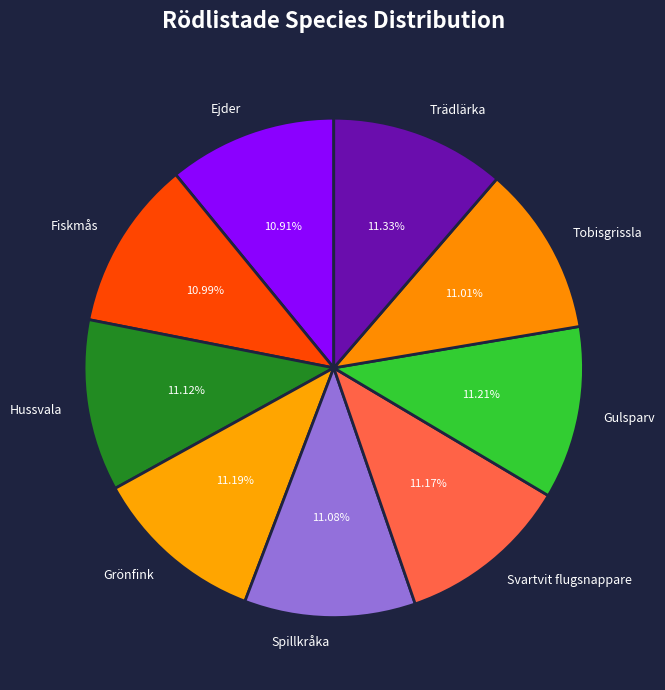

Approximately how many times larger is the value at Fiskmås compared to Svartvit flugsnappare?

1.0